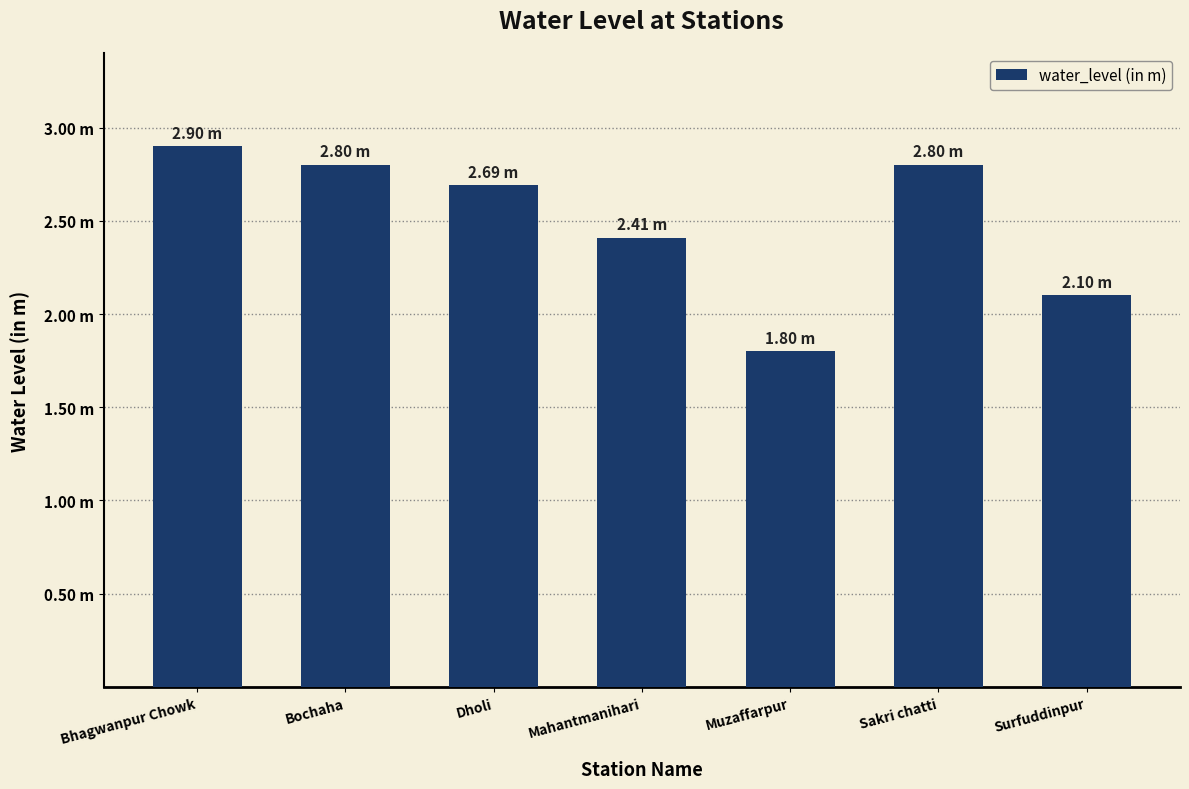

Approximately how many times larger is the value at Dholi compared to Surfuddinpur?

1.3